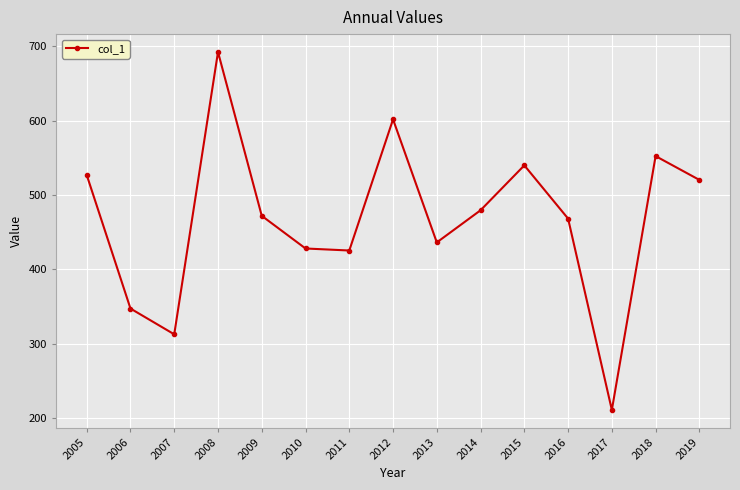

What is the ratio of the value at 2018 to the value at 2010?

1.3